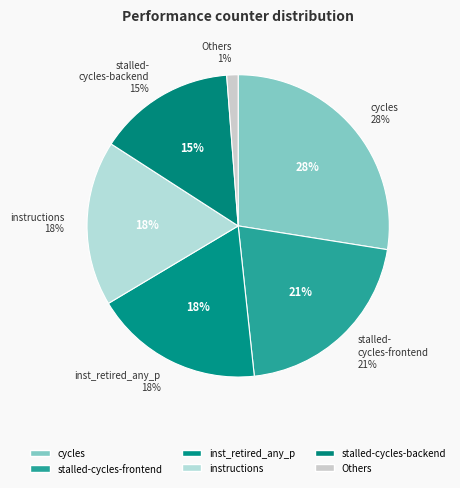

What percentage is the stalled-cycles-frontend slice, to the nearest percent?

21%